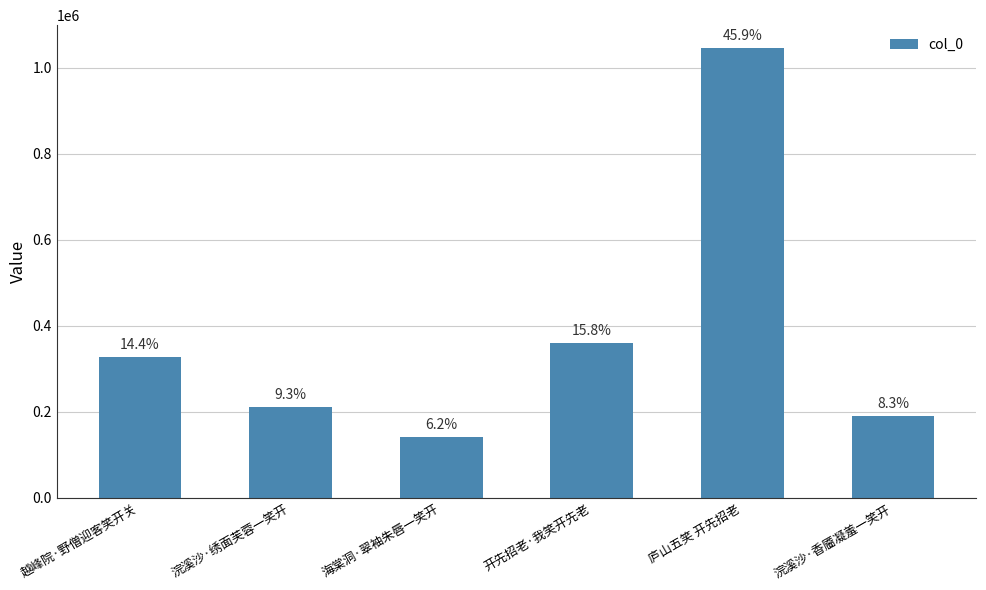

What is the sum of the values at 越峰院·野僧迎客笑开关 and 浣溪沙·香靥凝羞一笑开?

517313